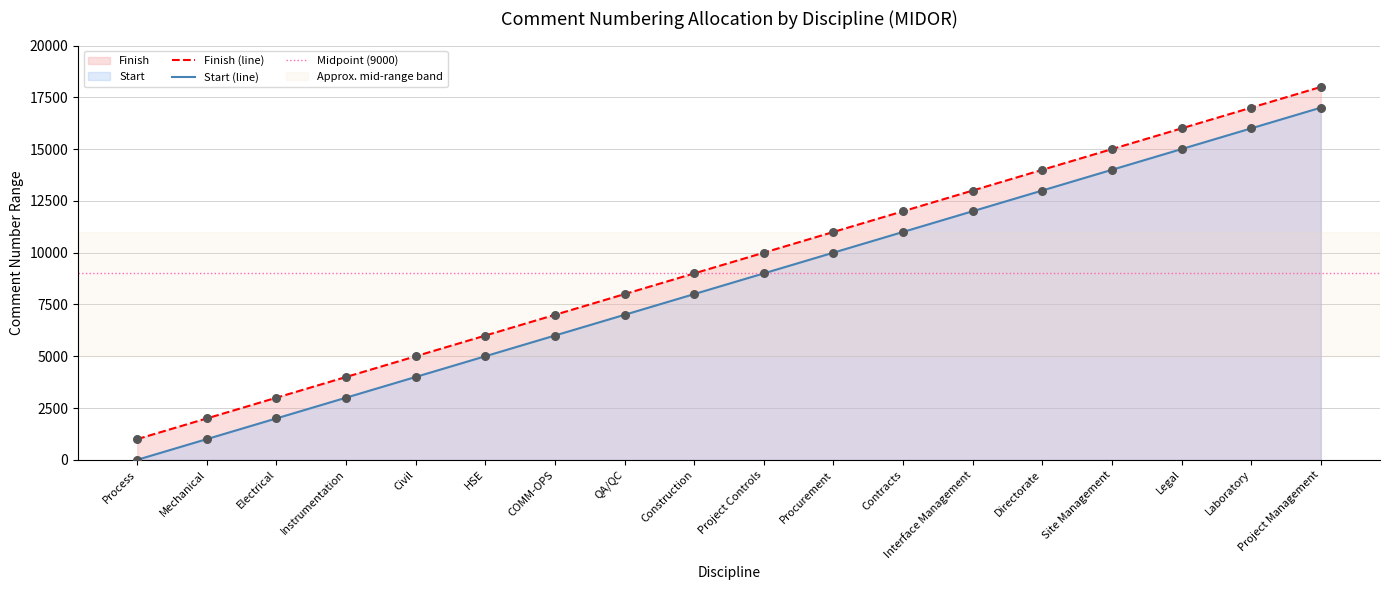

What are all the series names shown in the legend?

Start, Finish